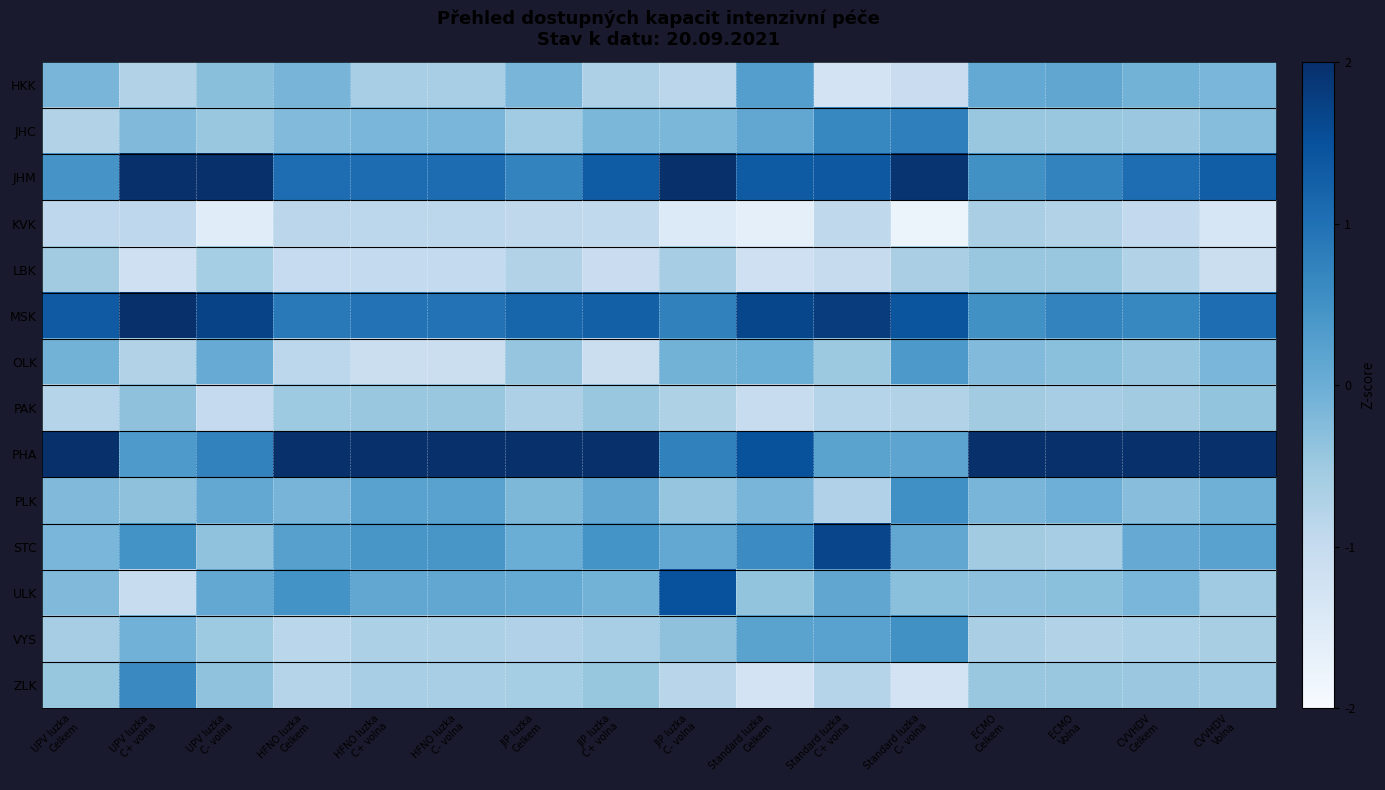

Which series changed the most between HFNO luzka Celkem and Standard luzka C- volna?

PHA